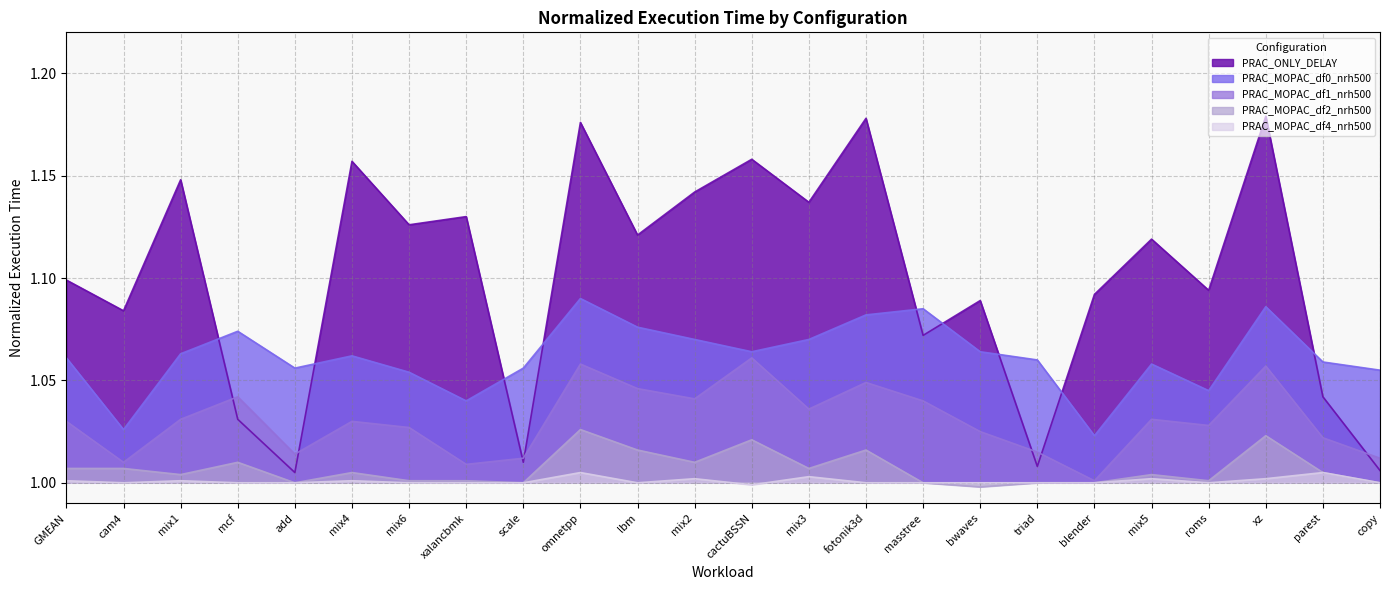

What position from the right is mix3?

11